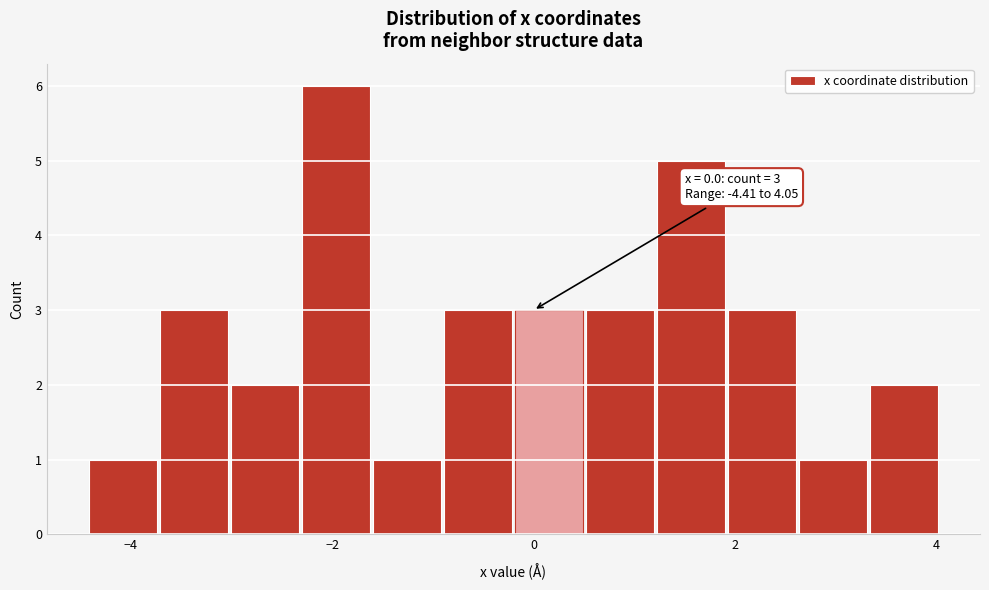

Read against the x-axis, roughly where is the centre of the tallest bar?

-2.0